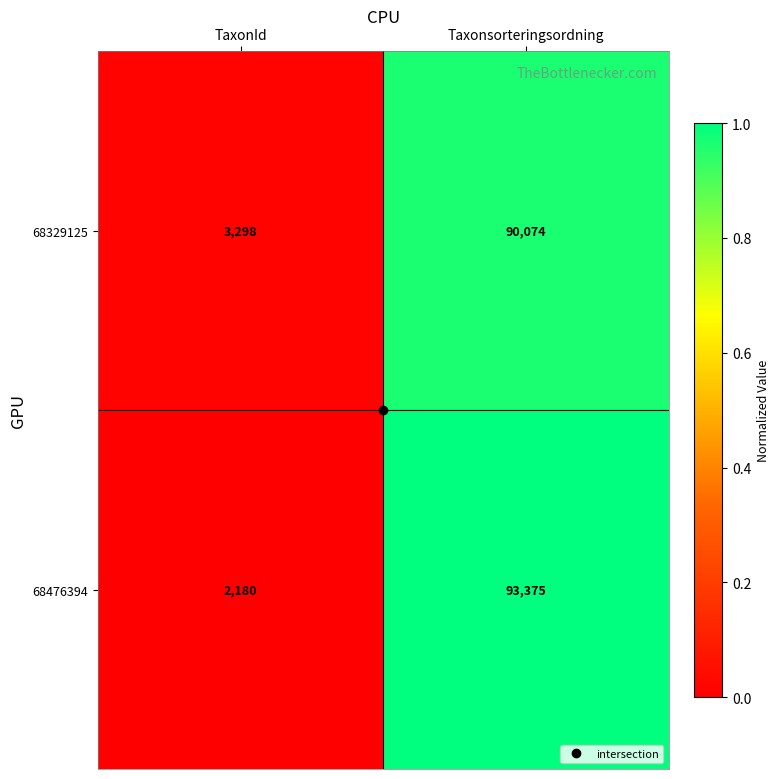

Which series has the largest range (max minus min)?

68476394